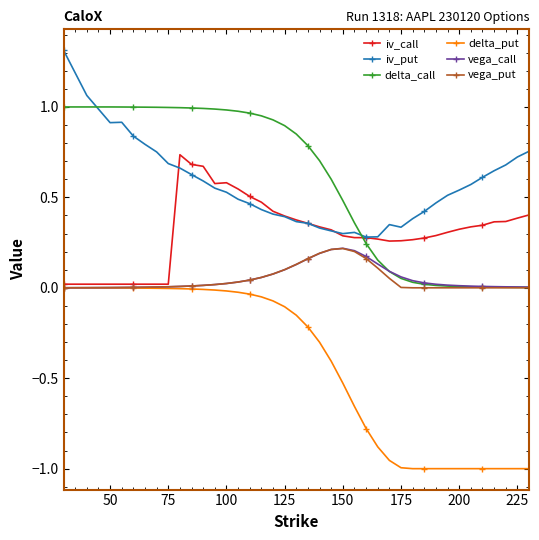

True or false: delta_put and delta_call intersect in this chart.

False